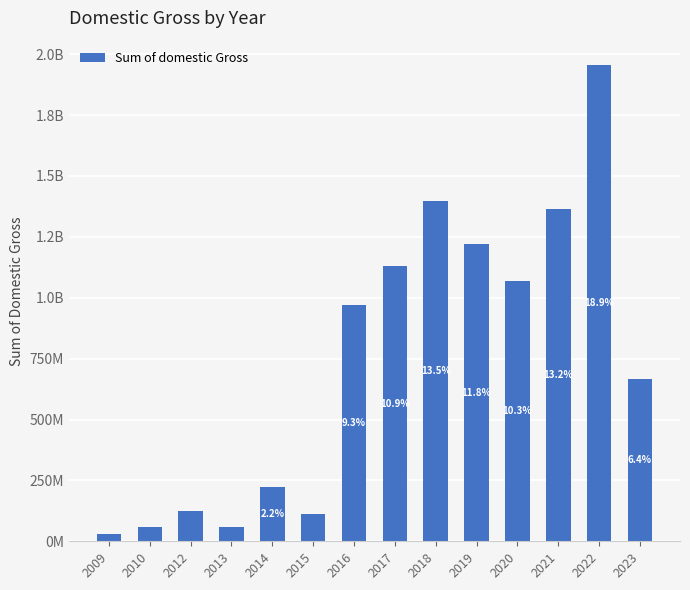

Are the bars horizontal?

No